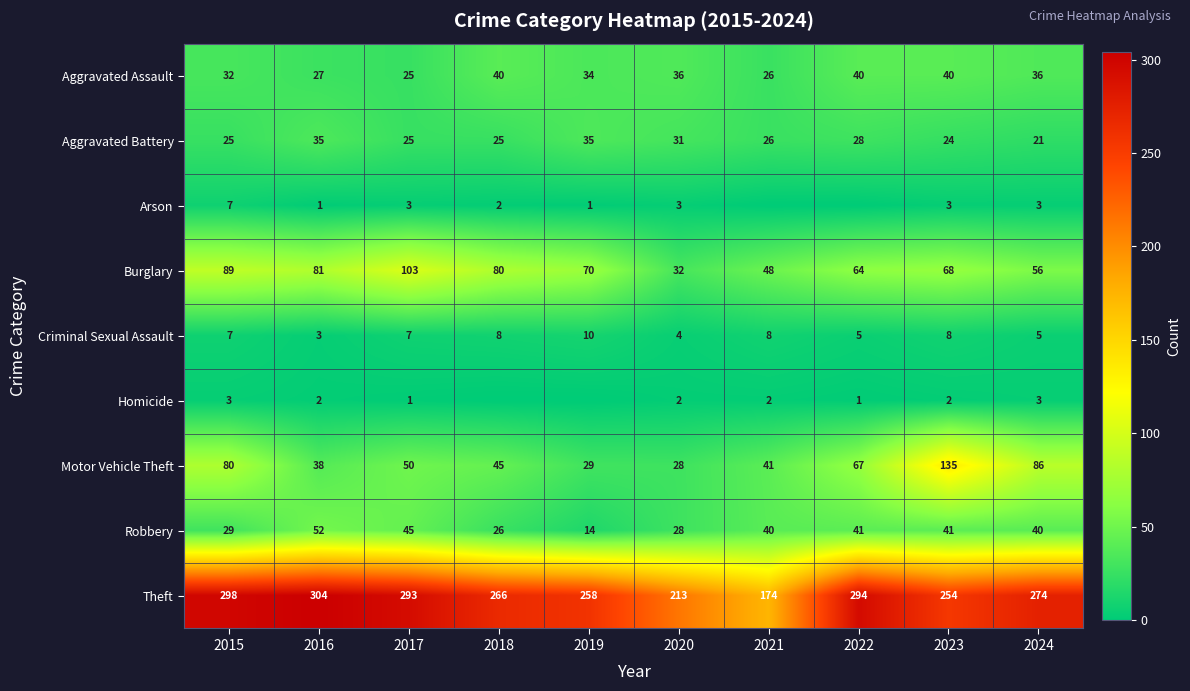

Where is Burglary nearest to the value 67?

2023